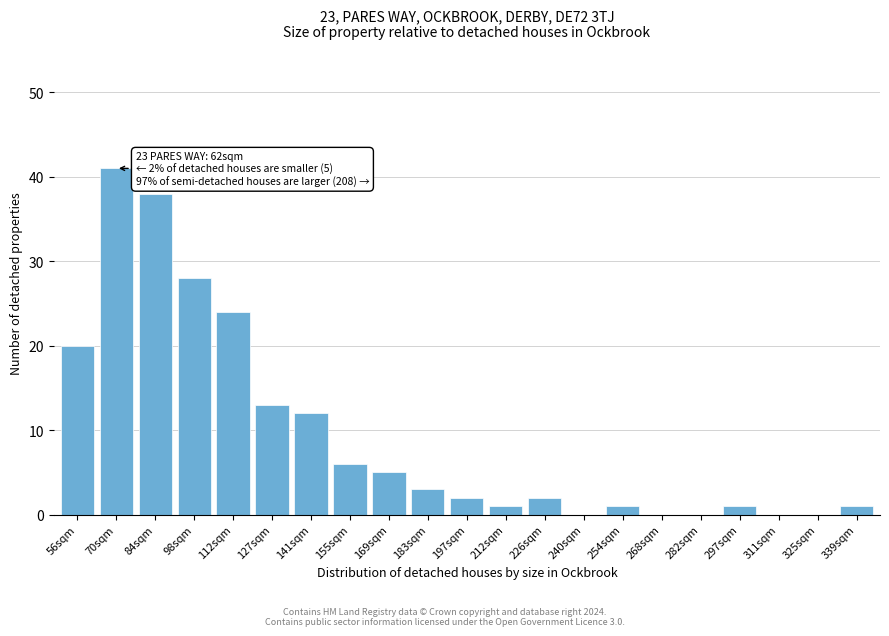

Reading left to right, list all the values displayed in this chart.

56sqm=20	70sqm=41	84sqm=38	98sqm=28	112sqm=24	127sqm=13	141sqm=12	155sqm=6	169sqm=5	183sqm=3	197sqm=2	212sqm=1	226sqm=2	240sqm=0	254sqm=1	268sqm=0	282sqm=0	297sqm=1	311sqm=0	325sqm=0	339sqm=1